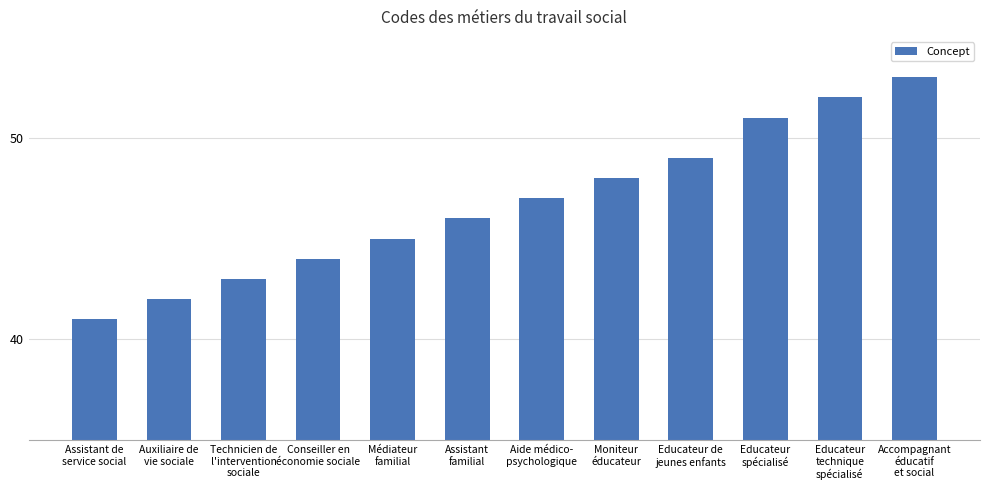

The value at Moniteur
éducateur is 48. True or false?

True